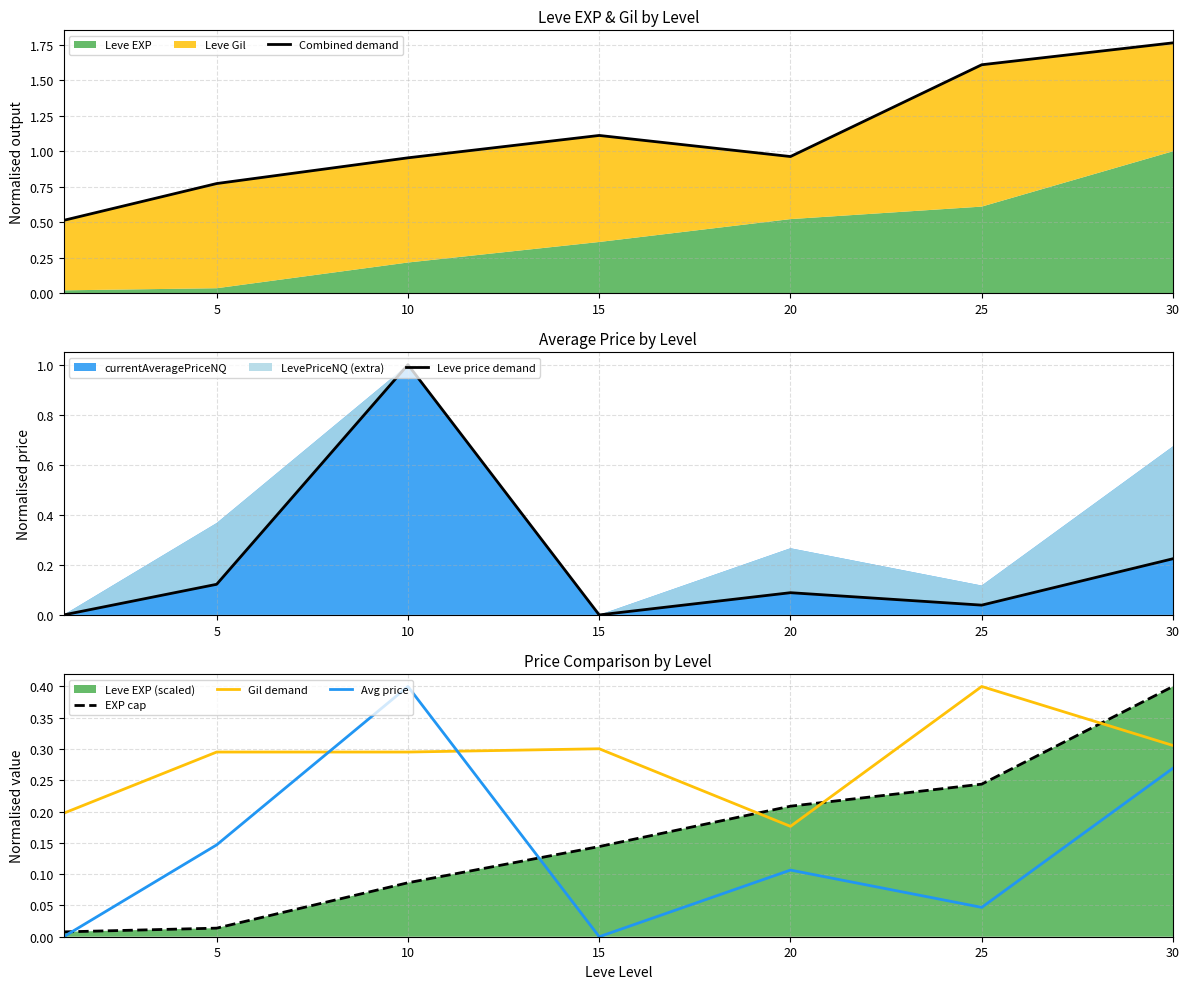

What is the value of the EXP cap point at the 5th from the left?

0.2